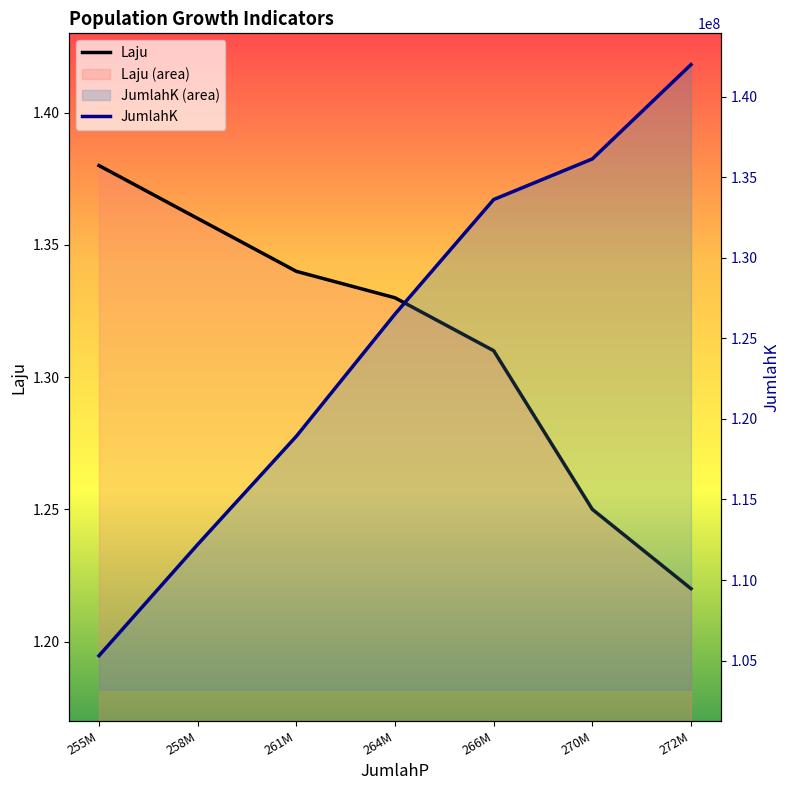

What is the difference between the second highest and minimum values in the JumlahK series?

30834133.0